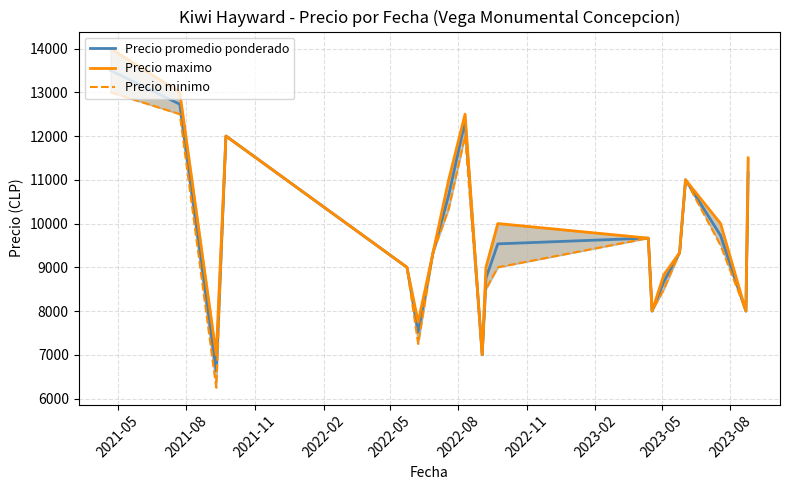

Does the chart have visible grid lines?

Yes